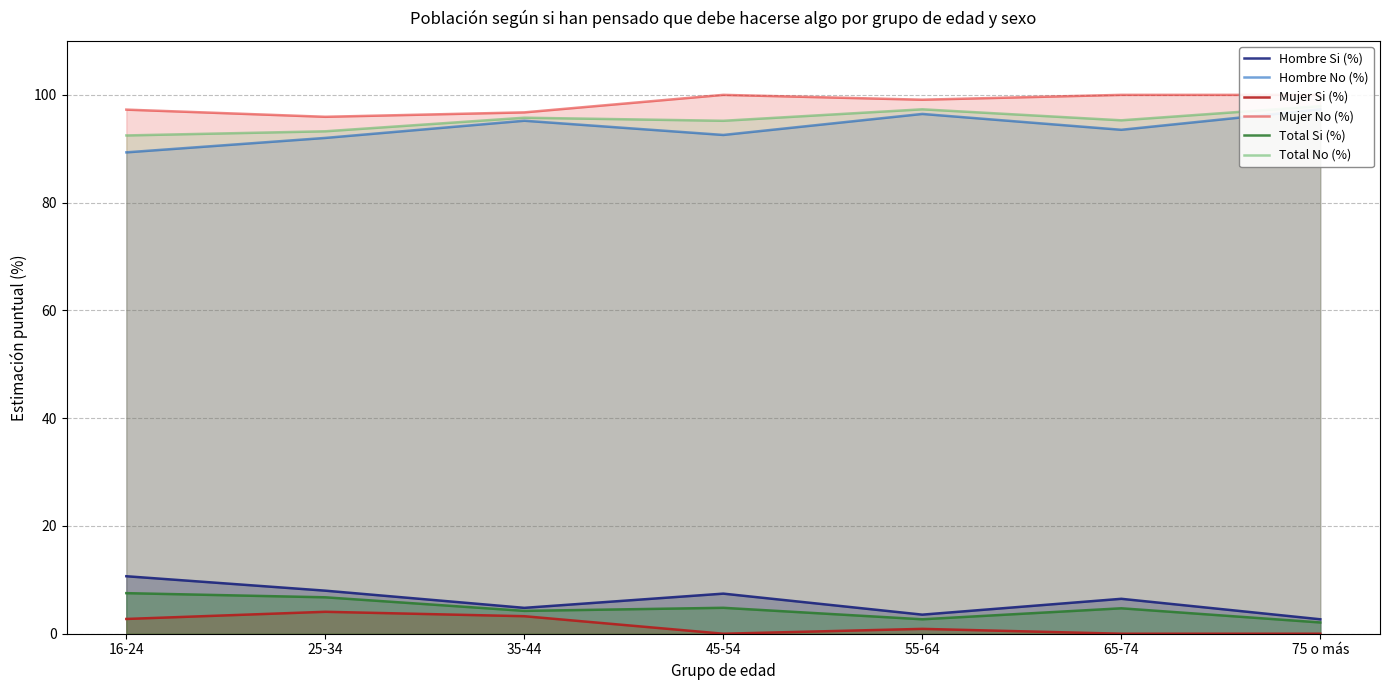

Rank the series by their maximum value, from highest to lowest.

Mujer No (%), Total No (%), Hombre No (%), Hombre Si (%), Total Si (%), Mujer Si (%)